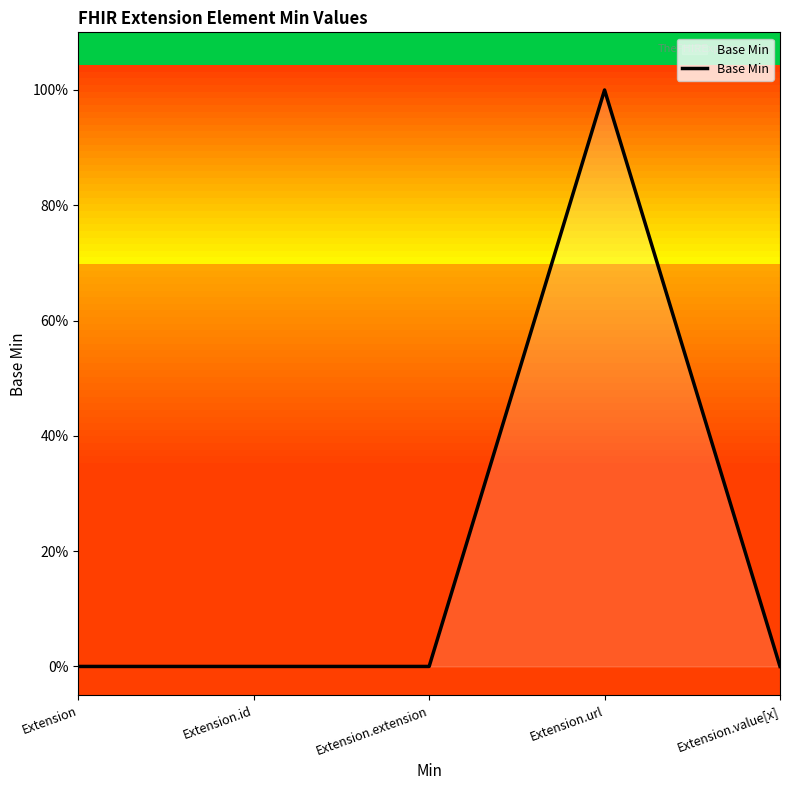

Does the chart have visible grid lines?

No